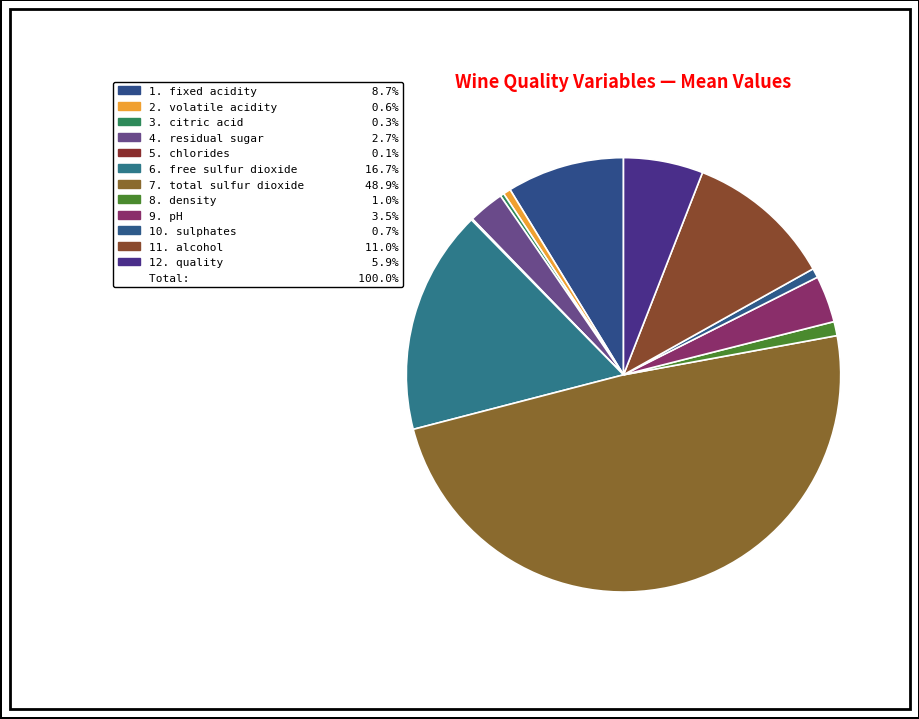

Which category has the smallest portion of the pie?

5. chlorides